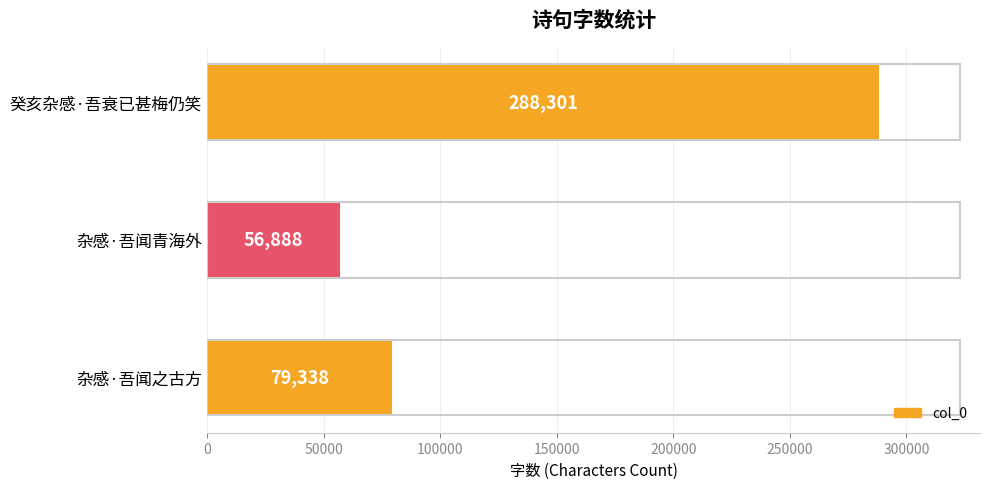

The value at 杂感·吾闻青海外 is 24615. True or false?

False